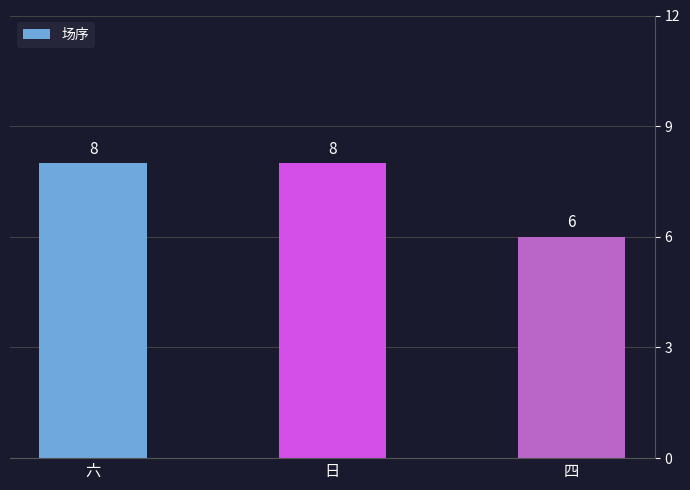

Which has a higher value, 六 or 四?

六